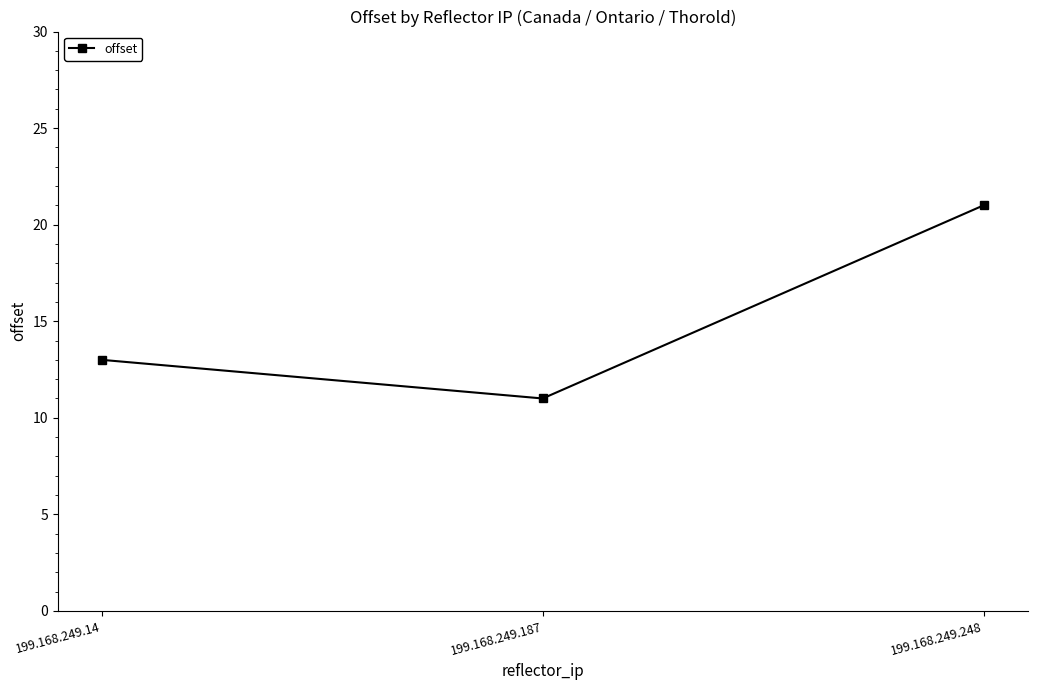

Rank the categories by value from lowest to highest.

199.168.249.187, 199.168.249.14, 199.168.249.248